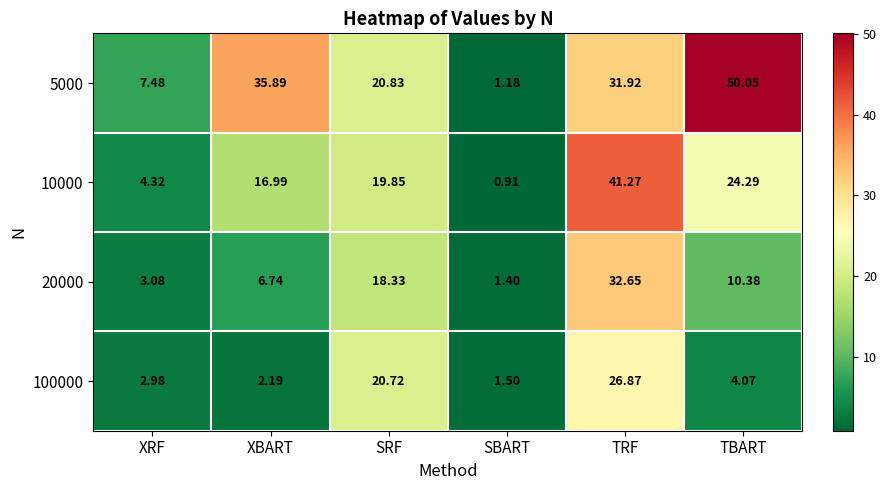

Which label corresponds to the largest value in the chart?

TBART